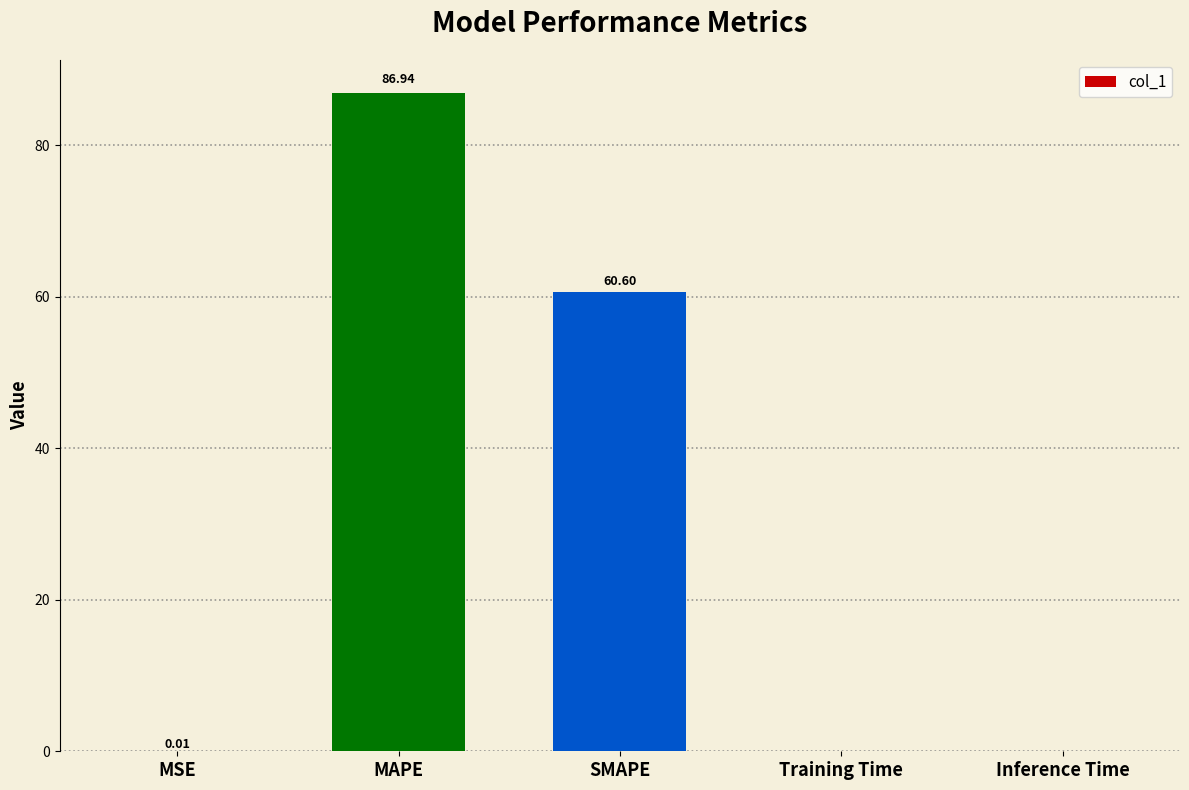

What is the sum of the values at Training Time and MAPE?

86.9